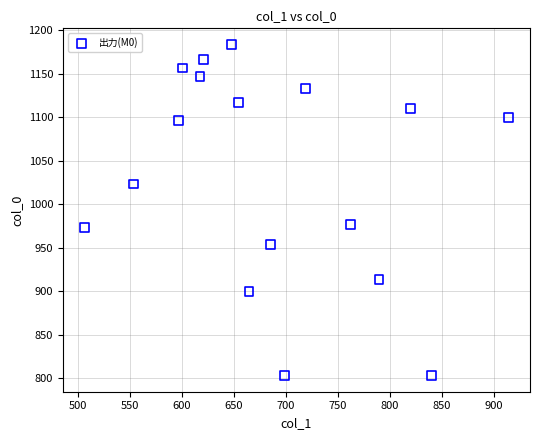

What is the range of Y values (max minus min)?

380.0